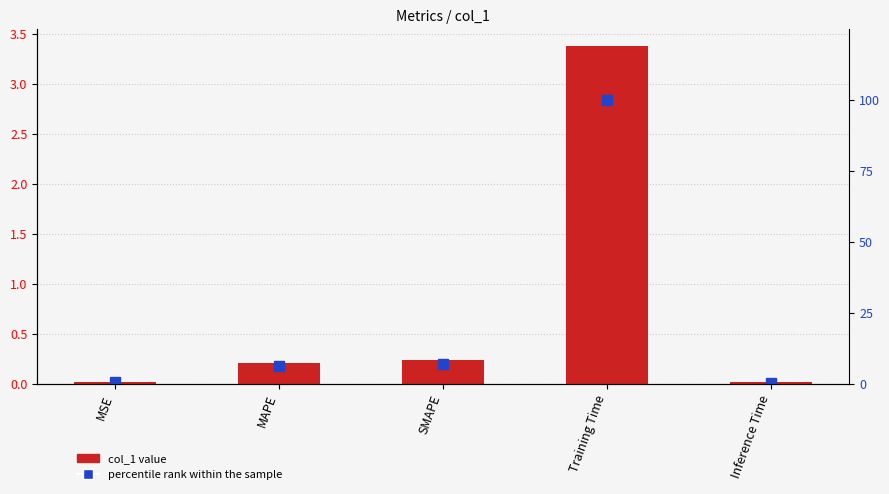

Which series changed the most between Training Time and Inference Time?

percentile rank within the sample